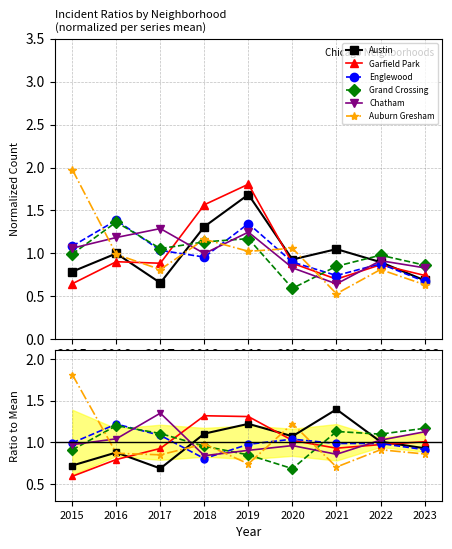

How many categories are shown in the chart?

9